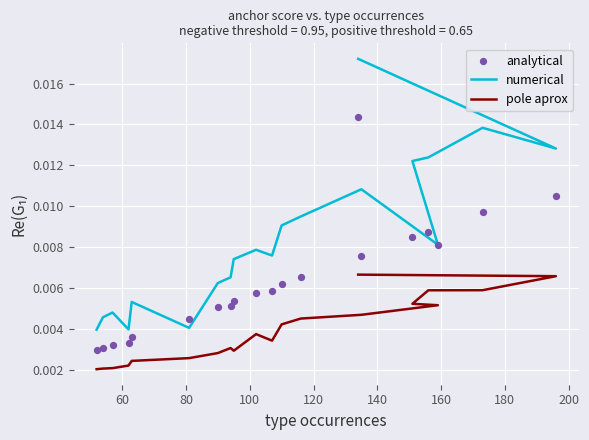

Which series reaches the maximum Y coordinate?

numerical